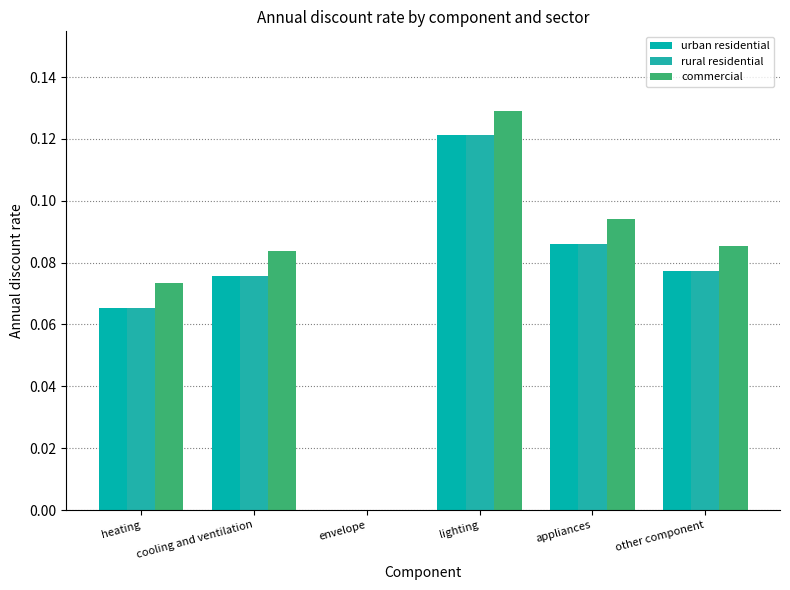

What is the label of the 2nd bar from the left?

cooling and ventilation